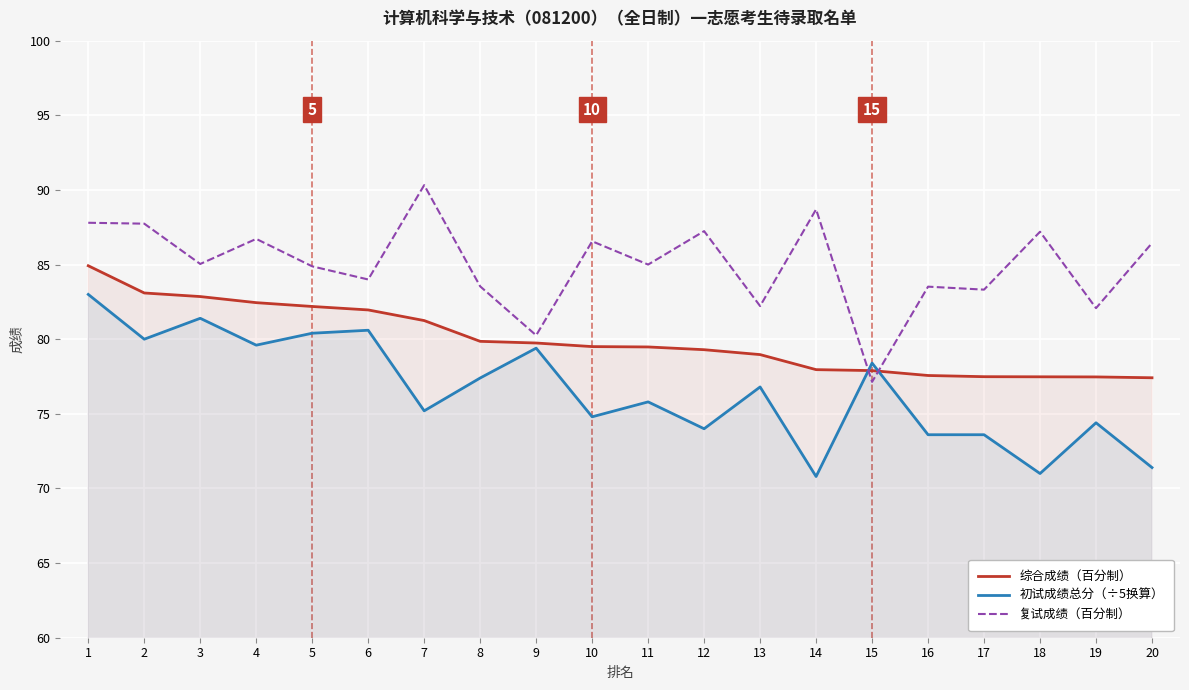

At 19, list the series in order from largest to smallest.

复试成绩（百分制）, 综合成绩（百分制）, 初试成绩总分（÷5换算）